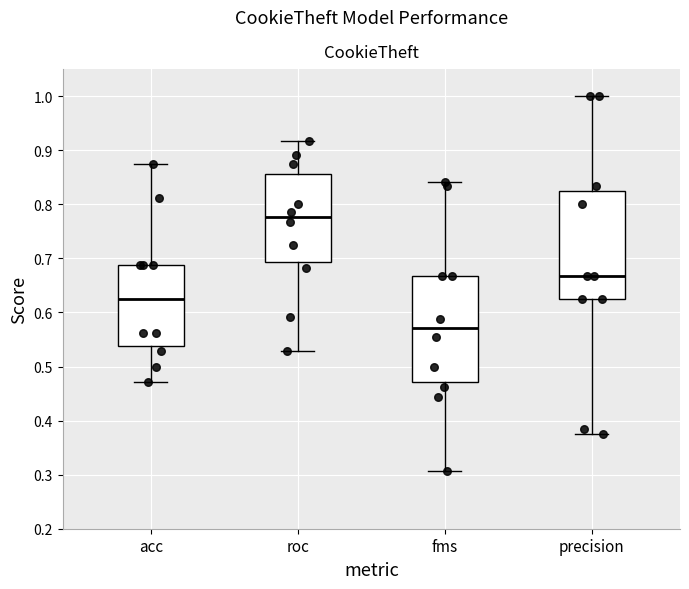

Which box has the highest median line?

roc